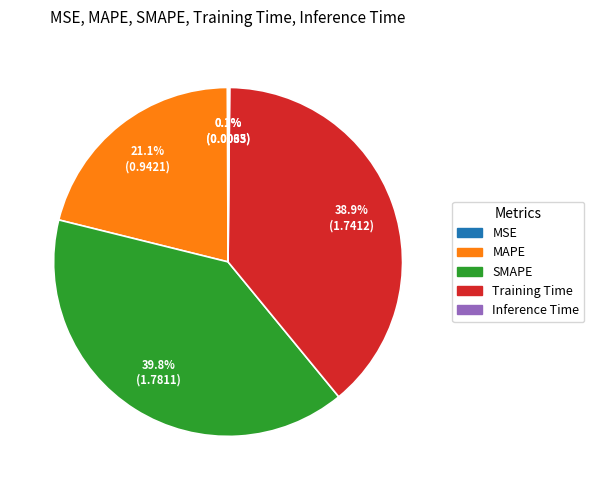

Do MAPE and Training Time together represent more than half of the pie?

Yes